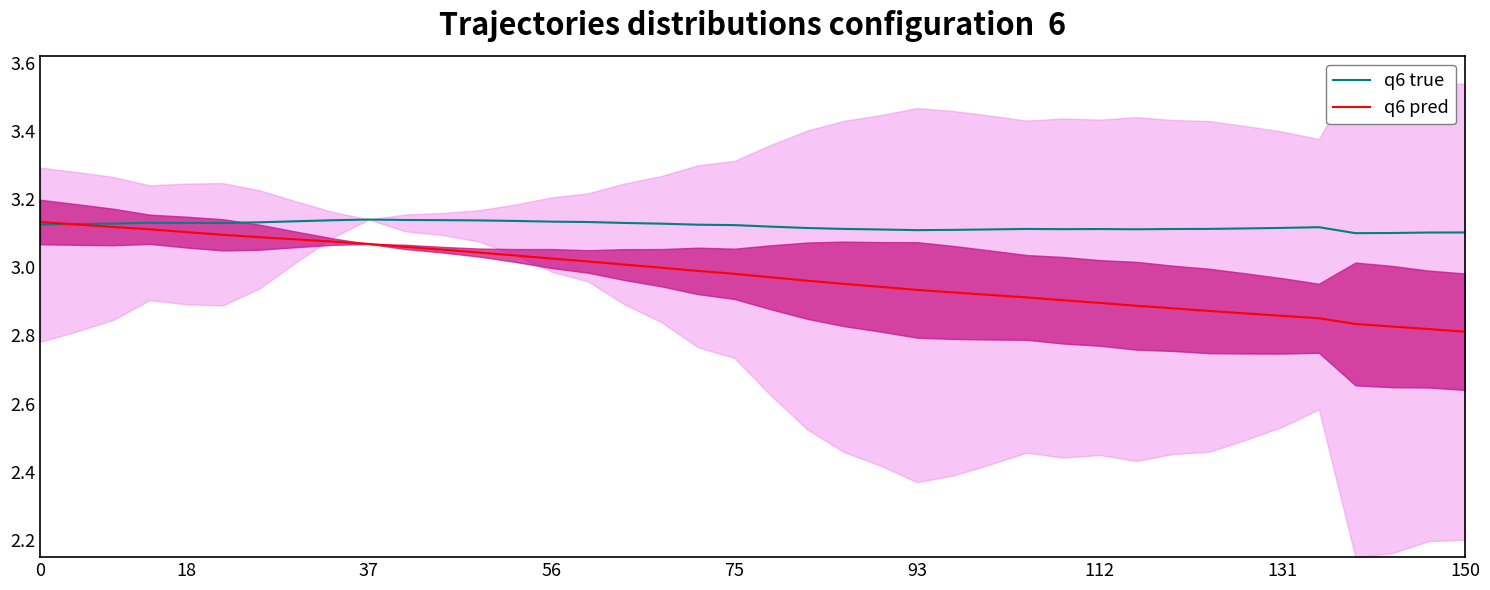

The value of q6 true at 37 is 1.0. True or false?

False